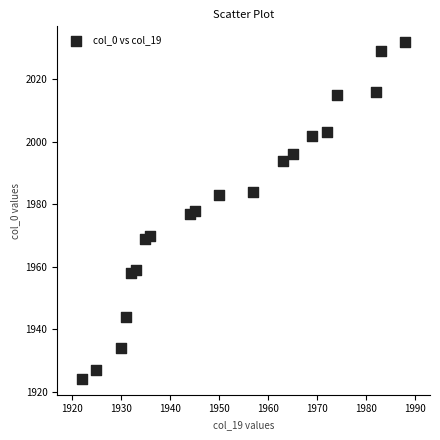

What is the range of X values (max minus min)?

66